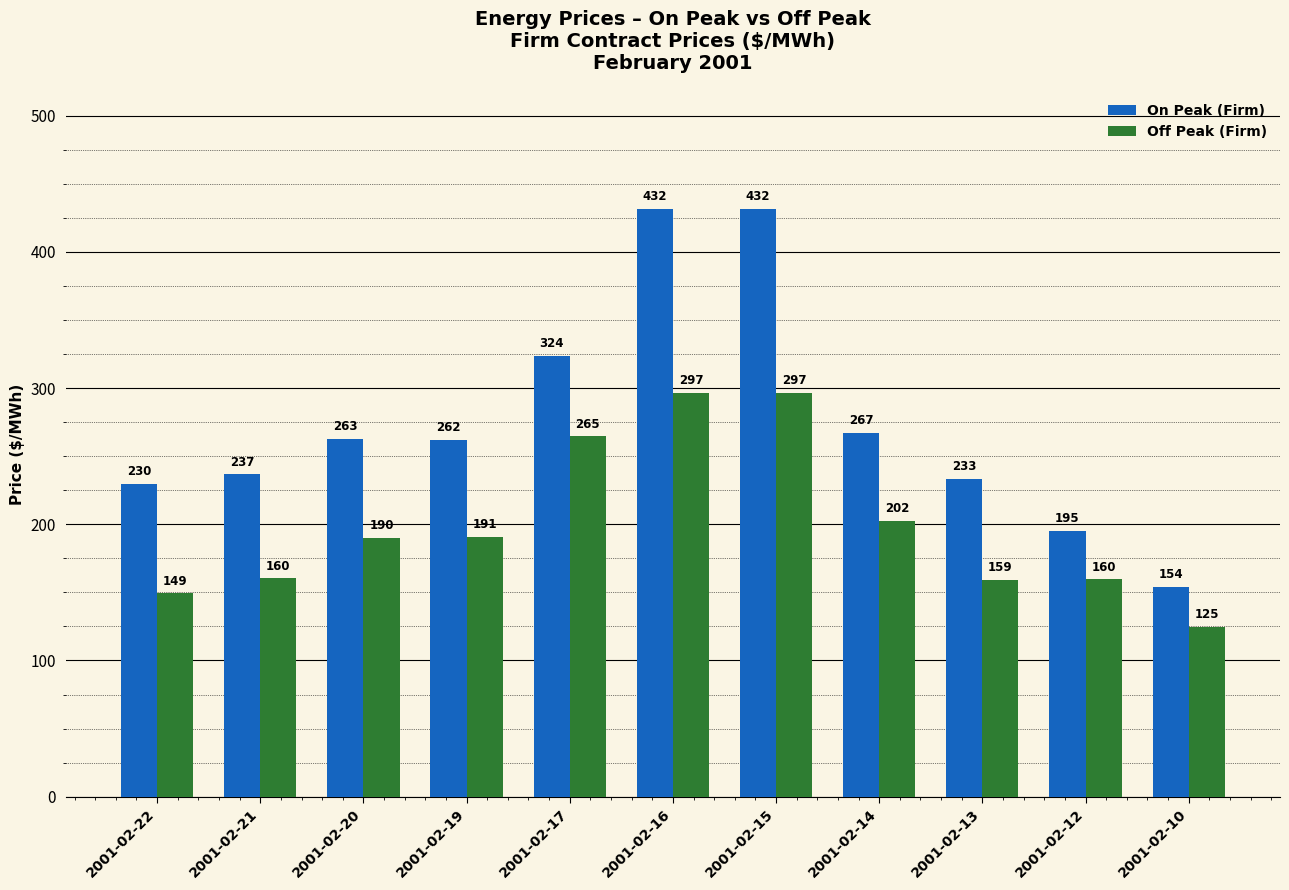

At which label does On Peak (Firm) first exceed 262?

2001-02-20